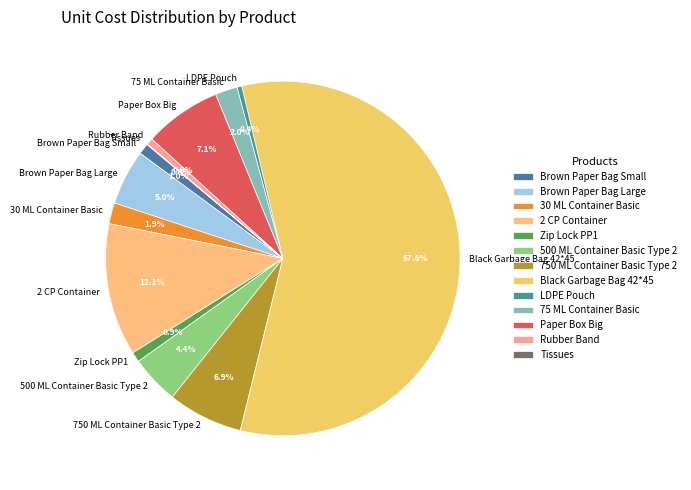

What portion of the pie excludes 750 ML Container Basic Type 2?

93.1%